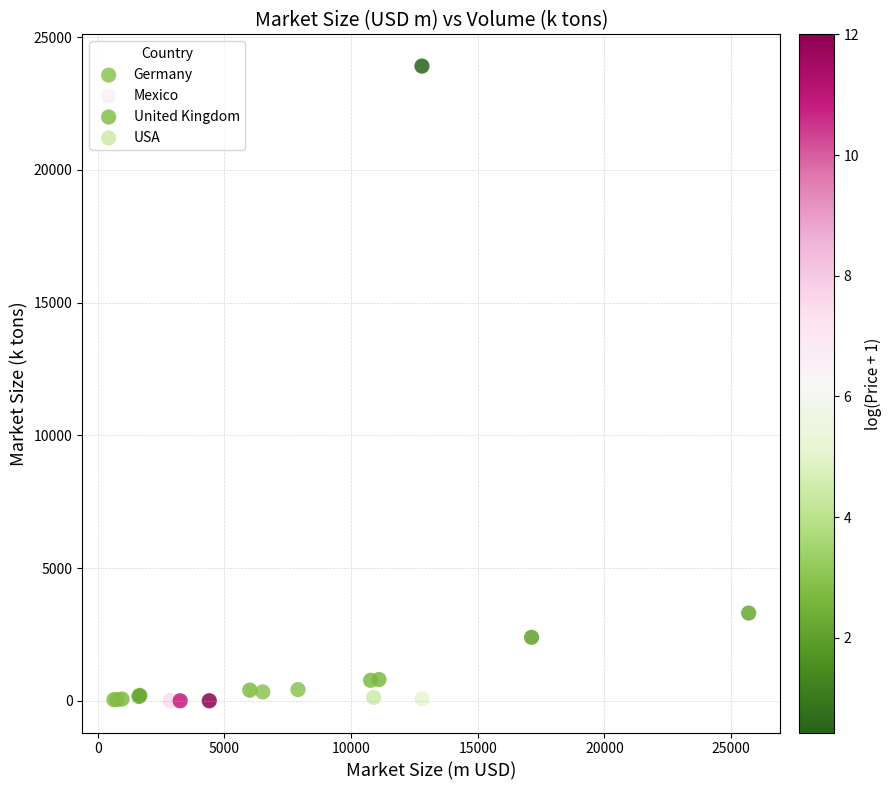

What are all the series names shown in the legend?

Germany, Mexico, United Kingdom, USA